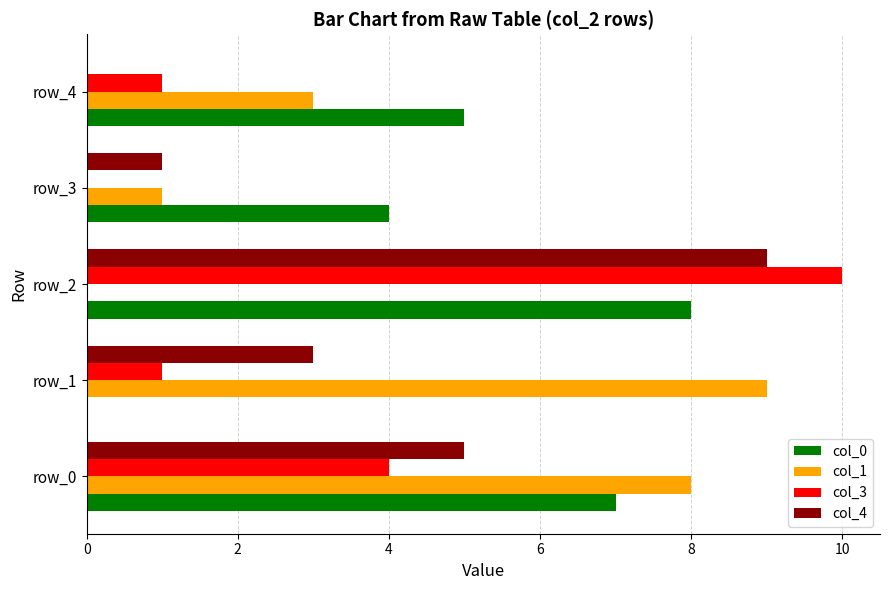

Which series has the largest range (max minus min)?

col_3